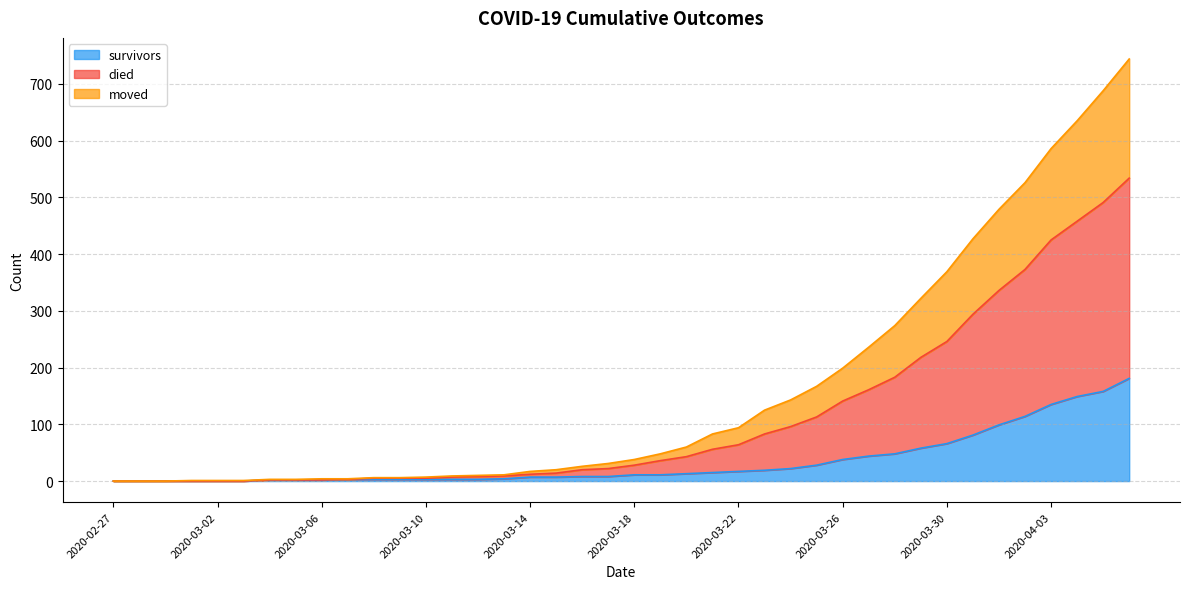

True or false: moved and died intersect in this chart.

False